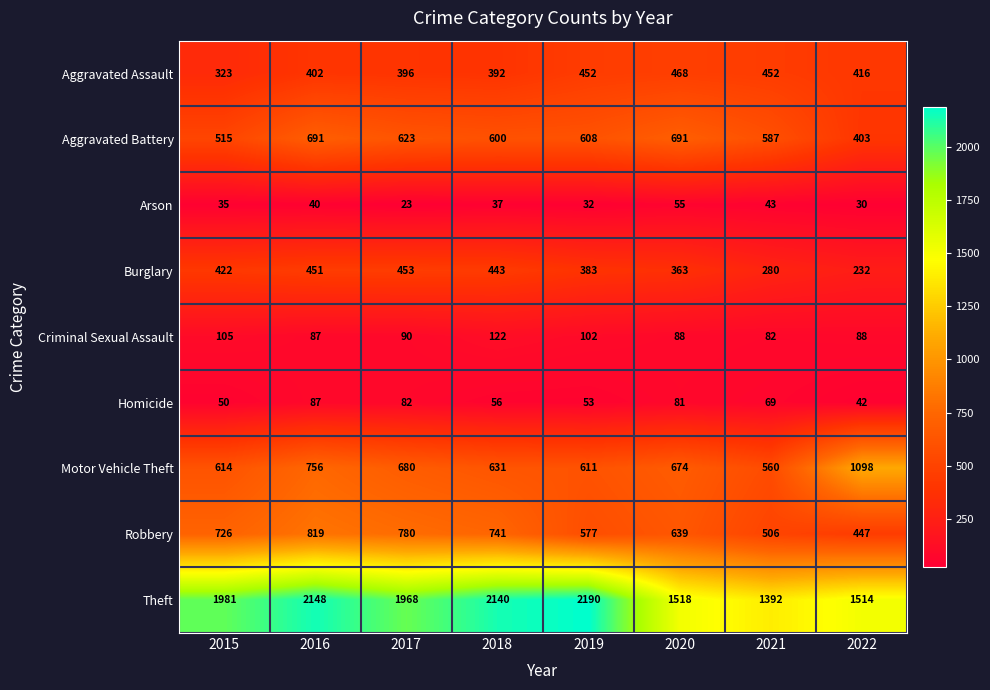

Where does the Criminal Sexual Assault series first go above 90?

2015